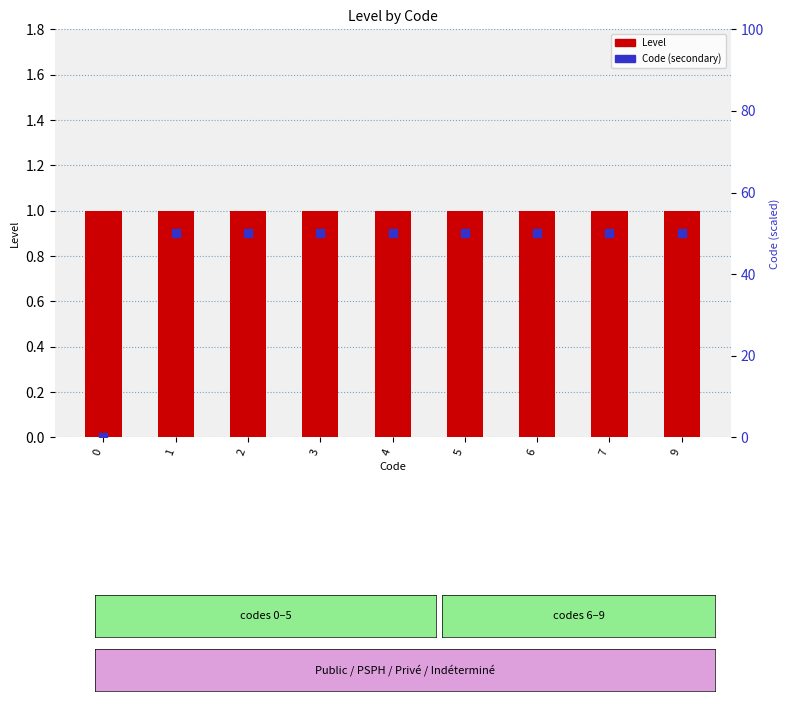

What are all the series names shown in the legend?

Level, Code (secondary)